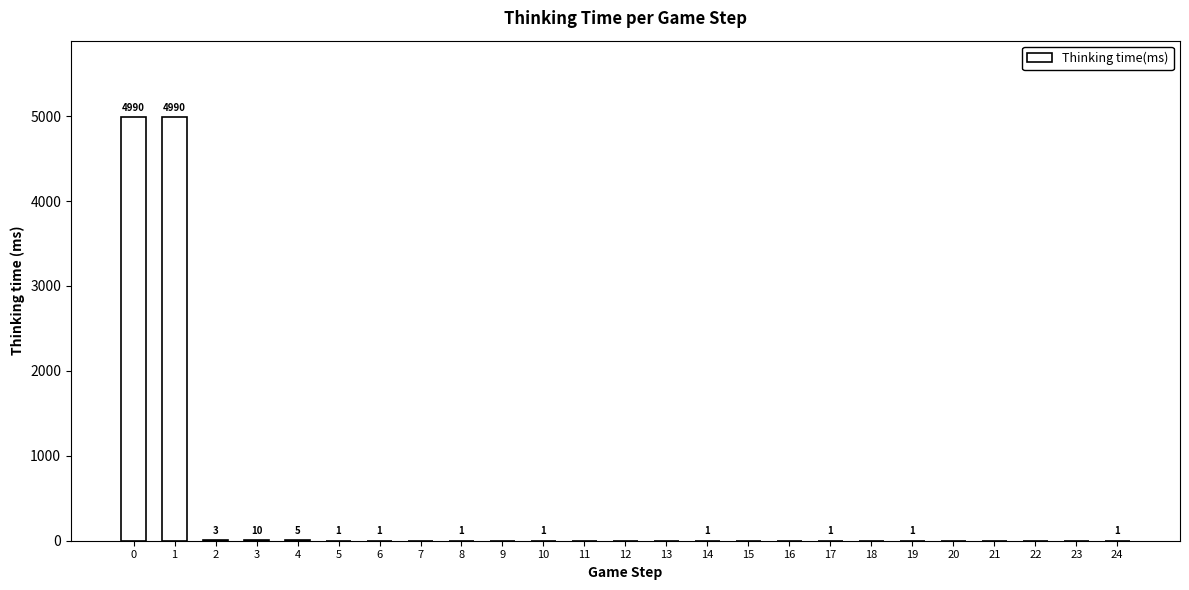

Reading left to right, transcribe all the data shown in this chart.

4990	4990	3	10	5	1	1	0	1	0	1	0	0	0	1	0	0	1	0	1	0	0	0	0	1